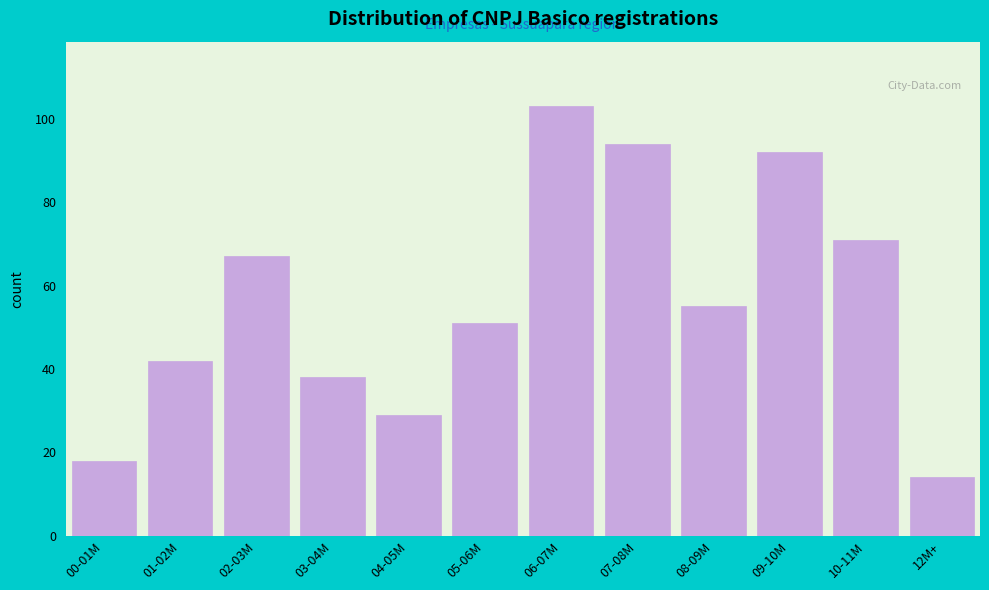

Reading left to right, transcribe all the data shown in this chart.

00-01M=18	01-02M=42	02-03M=67	03-04M=38	04-05M=29	05-06M=51	06-07M=103	07-08M=94	08-09M=55	09-10M=92	10-11M=71	12M+=14